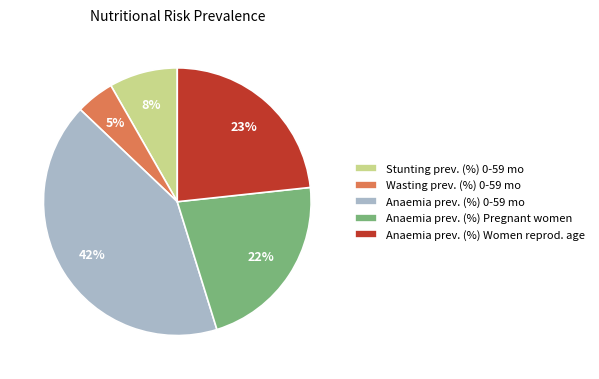

To the nearest percent, what portion does Stunting prev. (%) 0-59 mo represent?

8%